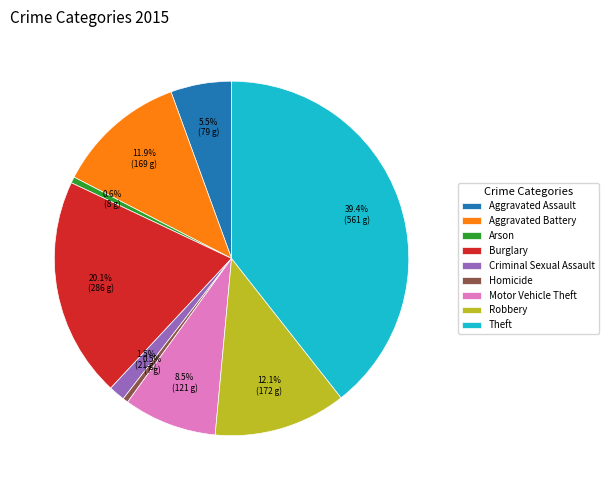

How many segments does this pie chart have?

9